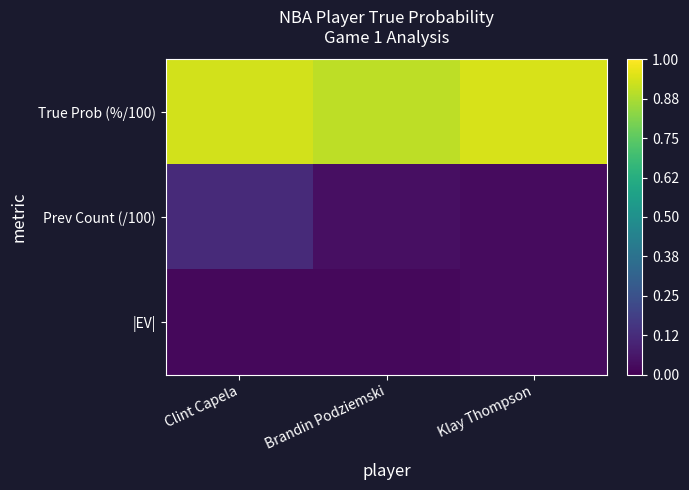

Which series has the largest total across all categories?

True Prob (%/100)